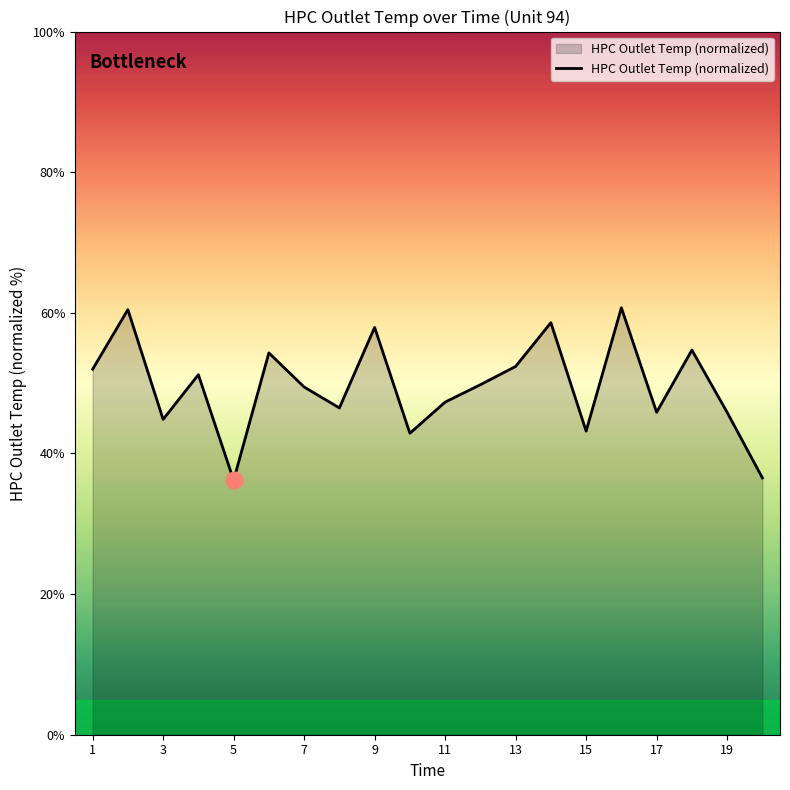

What is the minimum value shown in the chart?

36.2